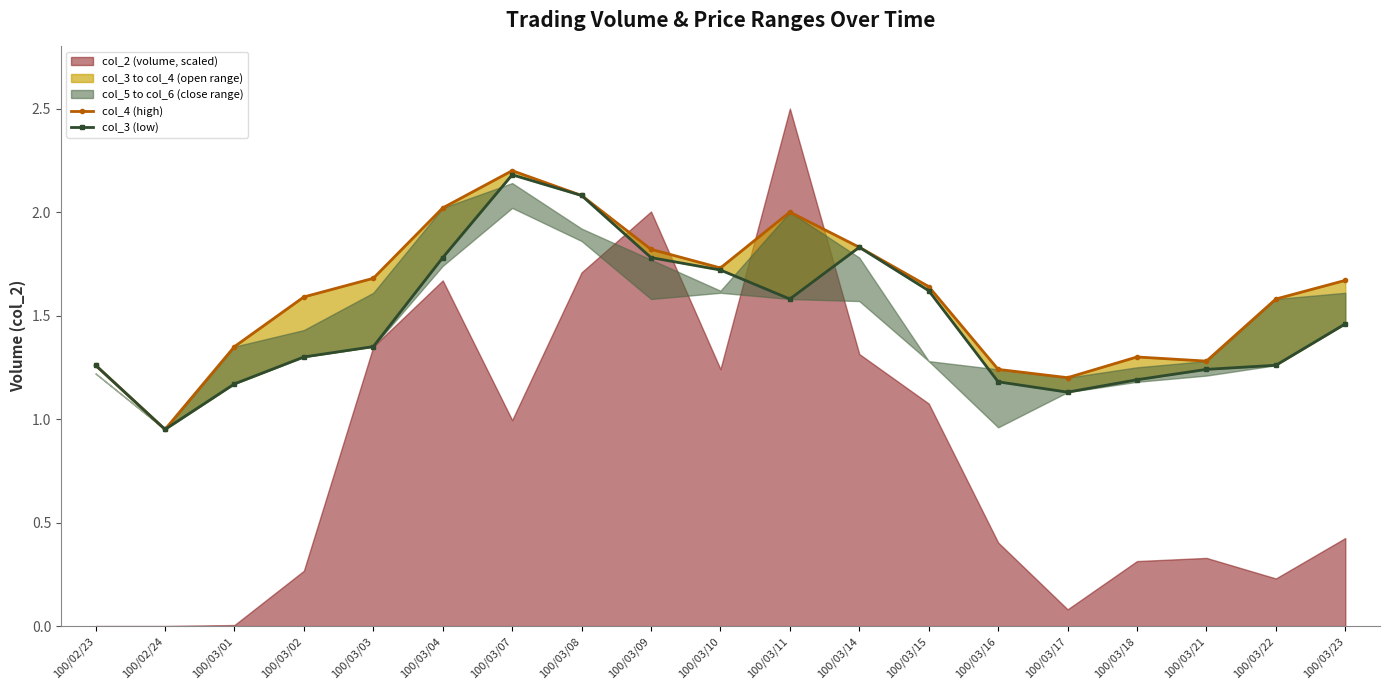

At how many categories does at least one series exceed 1?

18